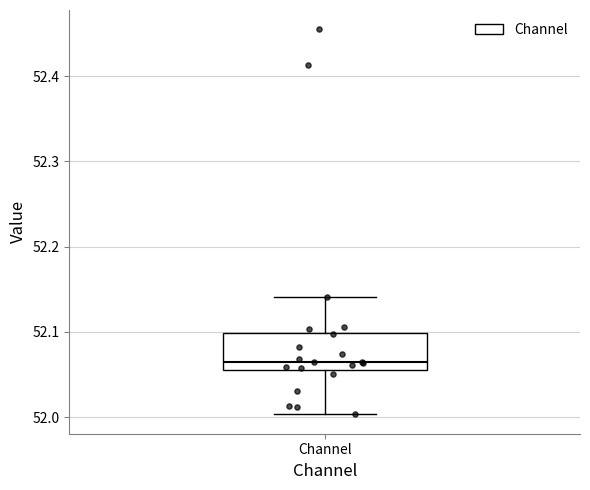

Transcribe this box plot: give where the median line is, the range the box spans, and where the two whiskers end, as read against the y-axis. The values are not printed on the chart, so give them approximately, as read against the axis.

median 52.06 (just above the box's lower edge), box 52.06 to 52.10, whiskers 52.00 to 52.14